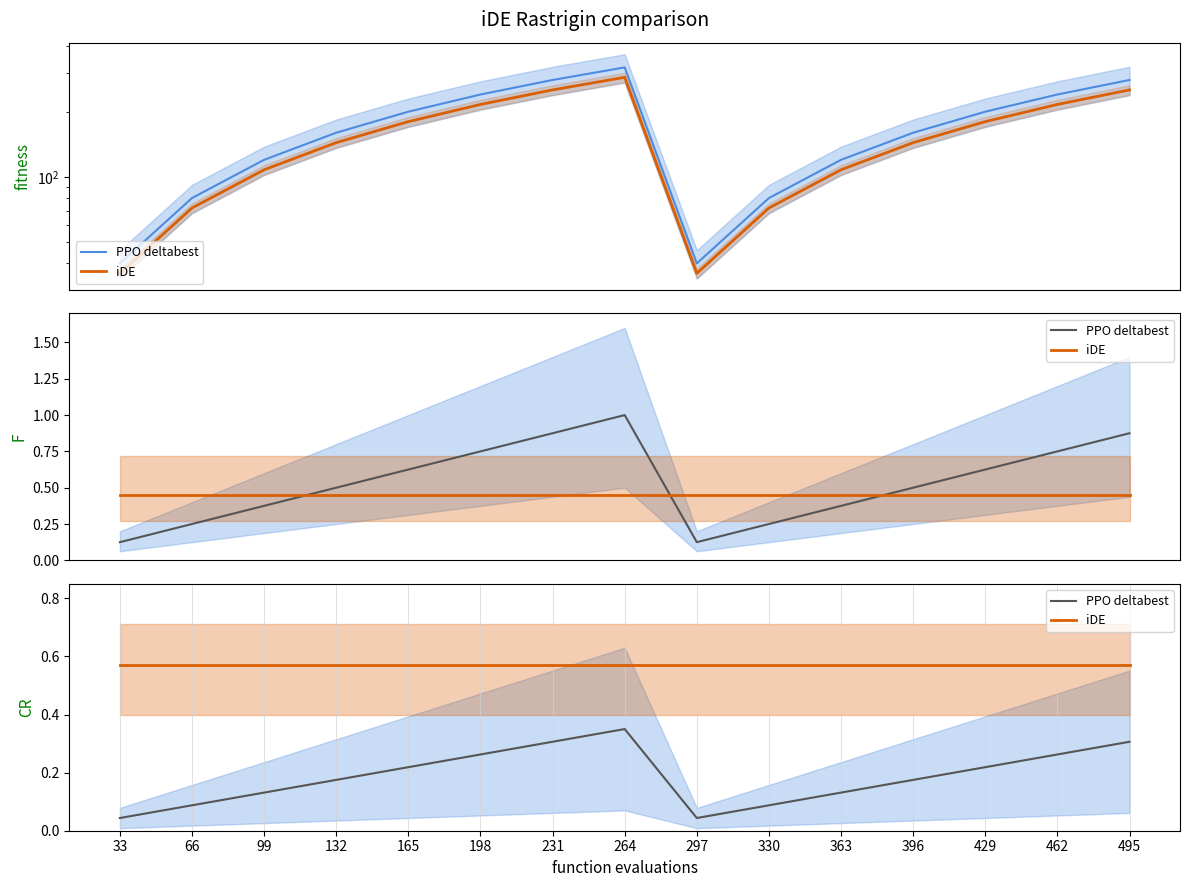

What is the value of the iDE point at the 12th from the left?

0.6